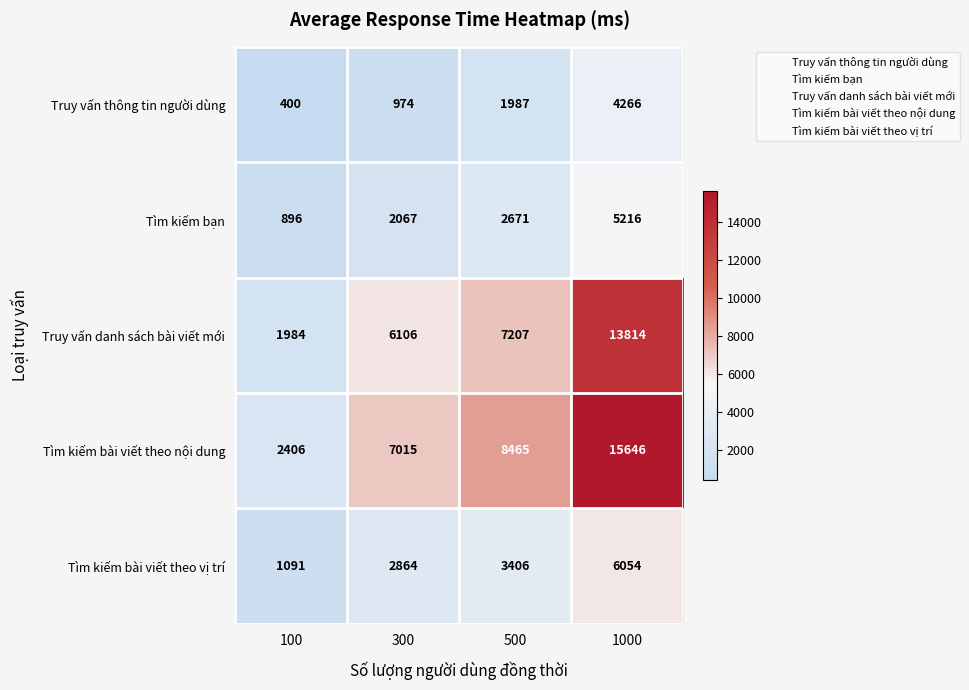

What is the total value across all series at 1000?

44996